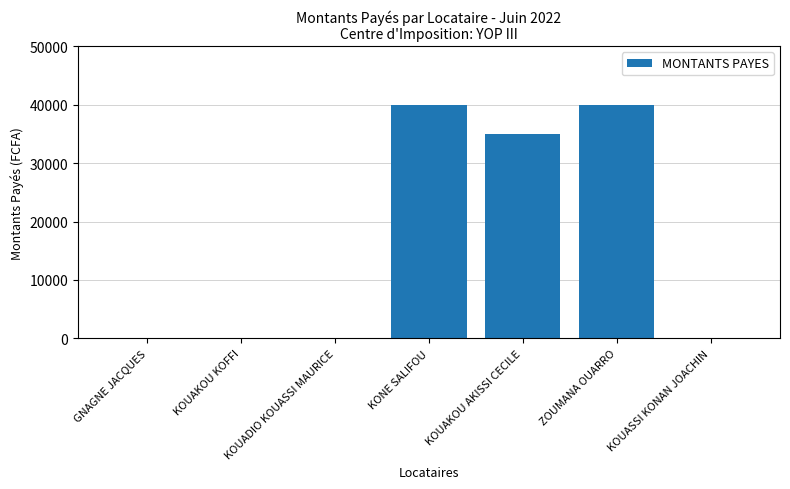

What is the greatest value displayed?

40000